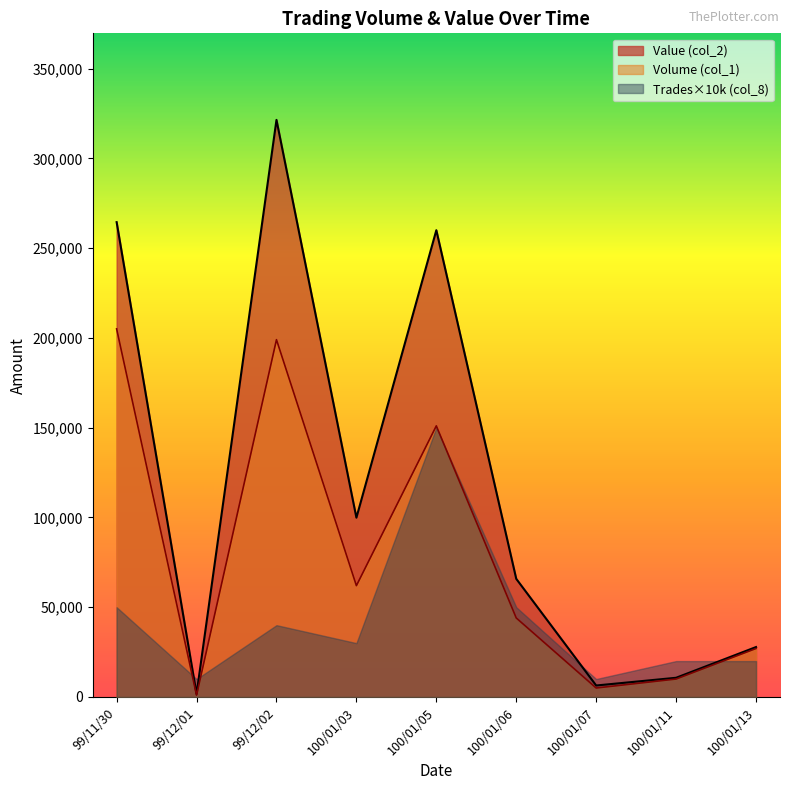

In Volume (col_1), how many points are higher than both neighbors (excluding endpoints)?

2